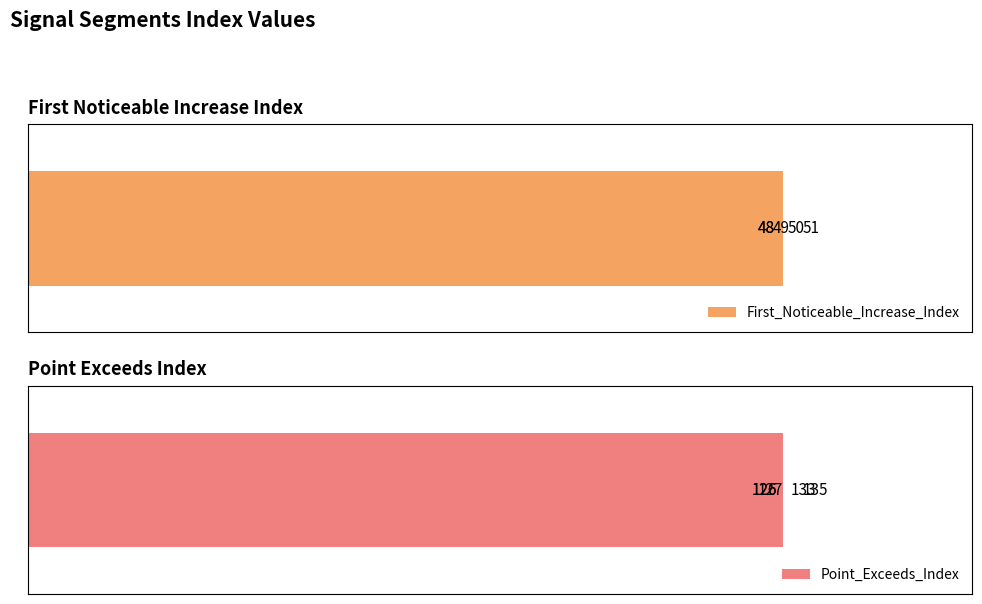

Rank the series by their average value, from highest to lowest.

Point_Exceeds_Index, First_Noticeable_Increase_Index